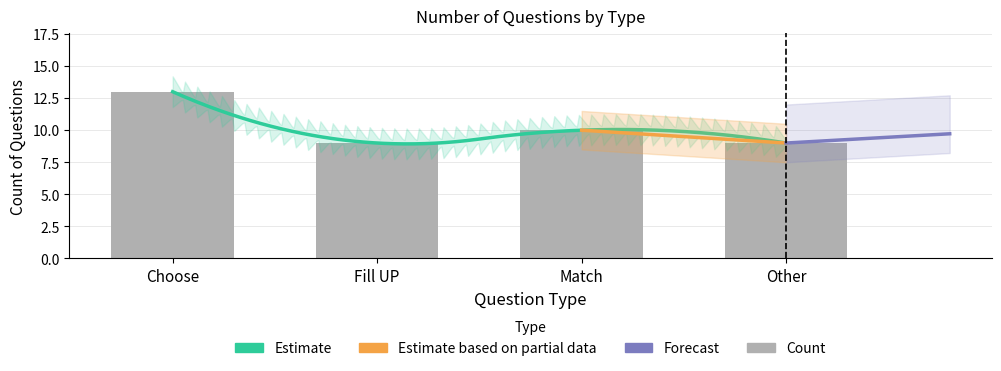

Approximately how many times larger is the value at Other compared to Fill UP?

1.0